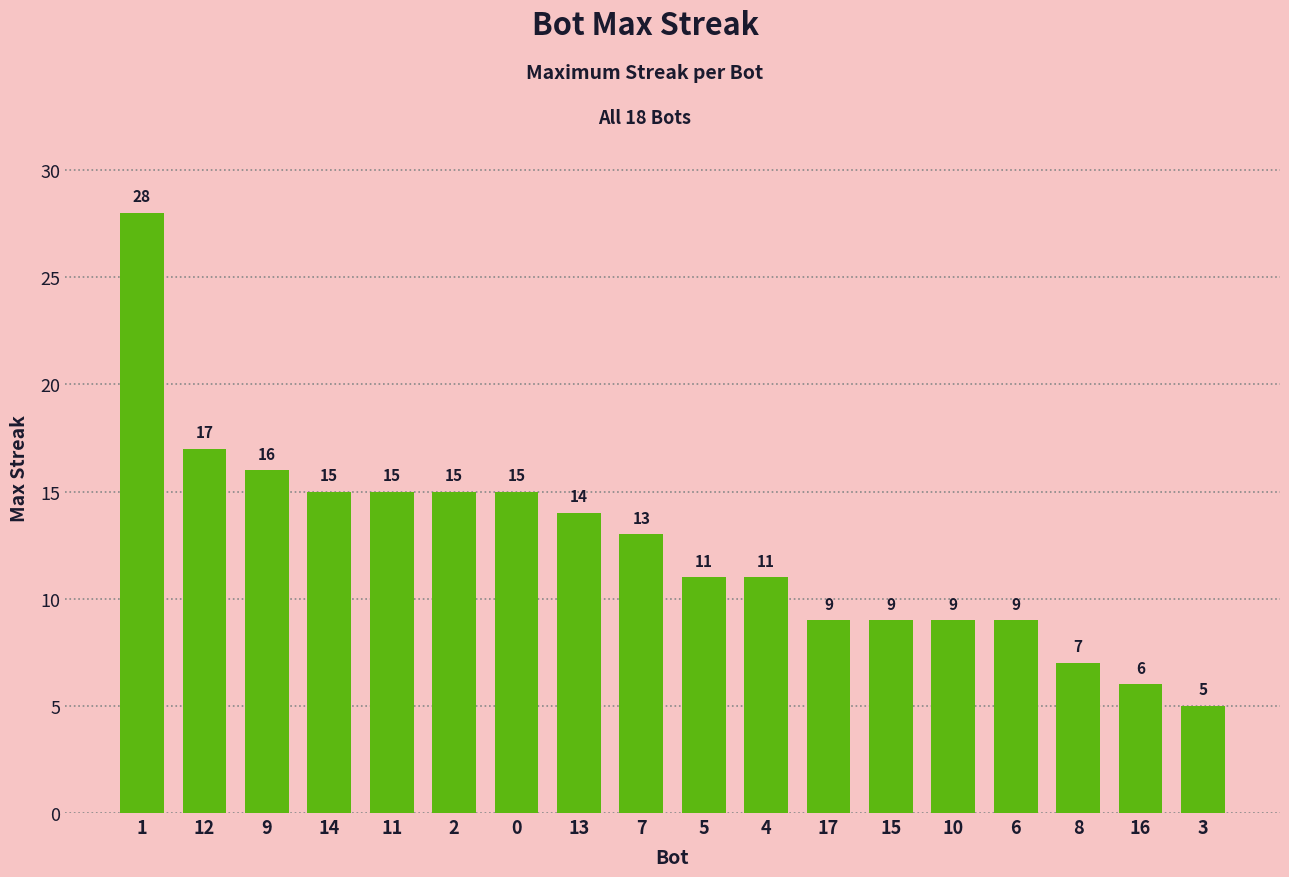

True or false: the data shows 9 at 17.

True